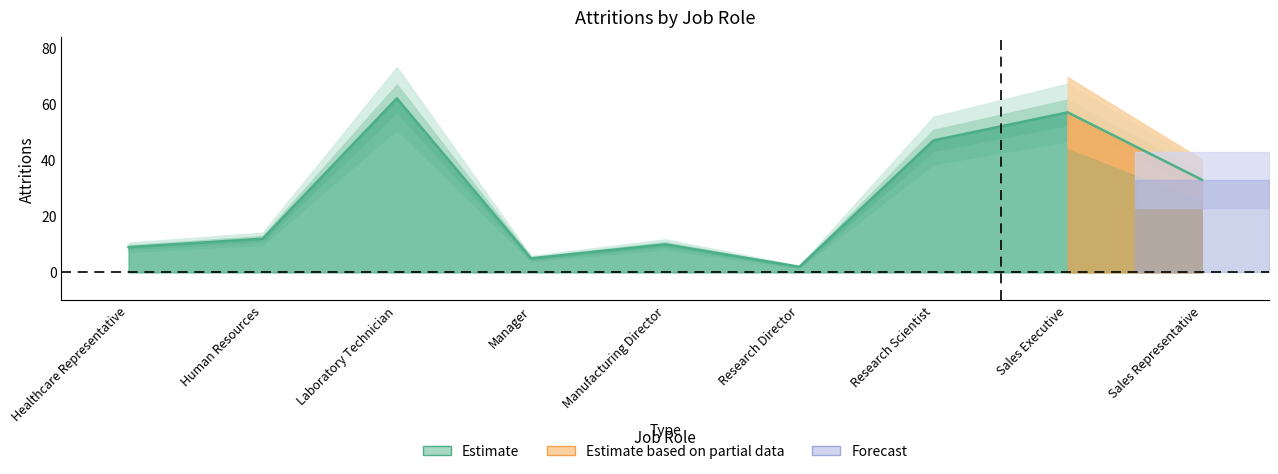

At which label is the value closest to 32?

Sales Representative